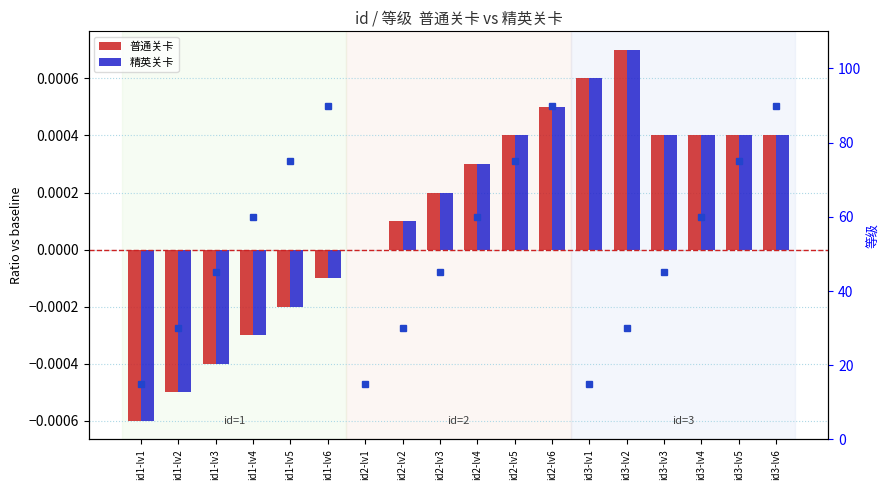

Which series has the widest spread of values?

普通关卡